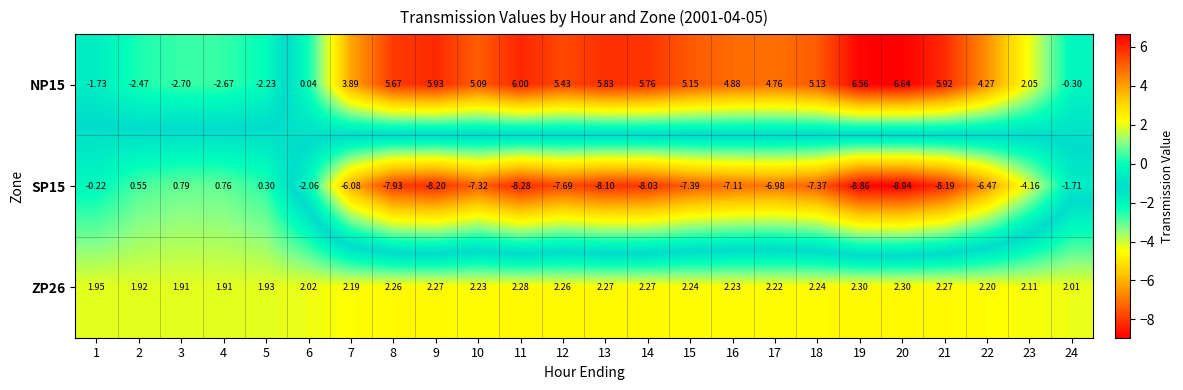

Is the value of SP15 at 4 greater than the value of ZP26 at 10?

No